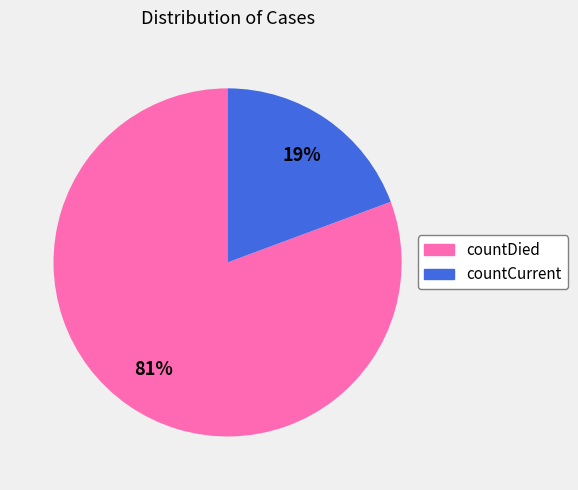

How many slices are in this pie chart?

2